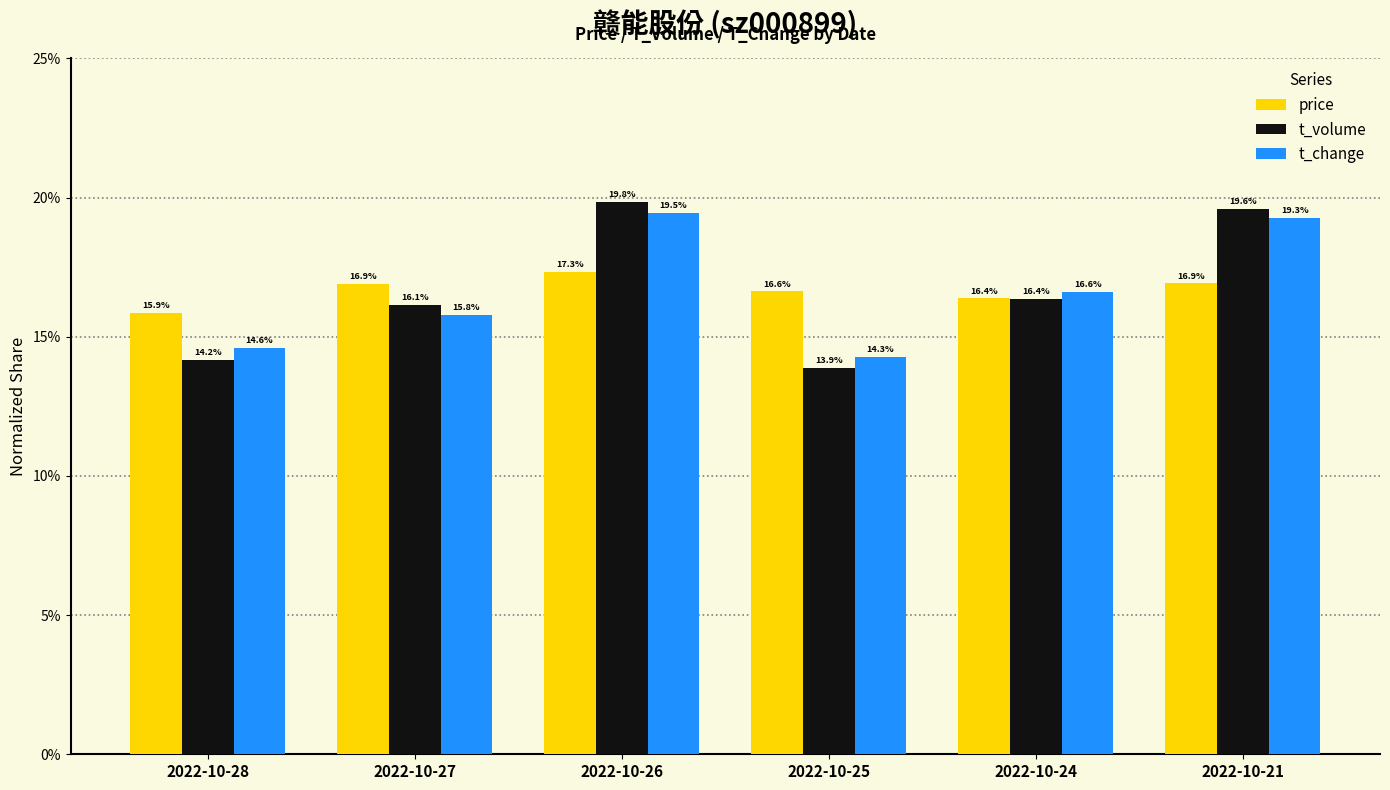

At which category is the sum across all series the highest?

2022-10-26